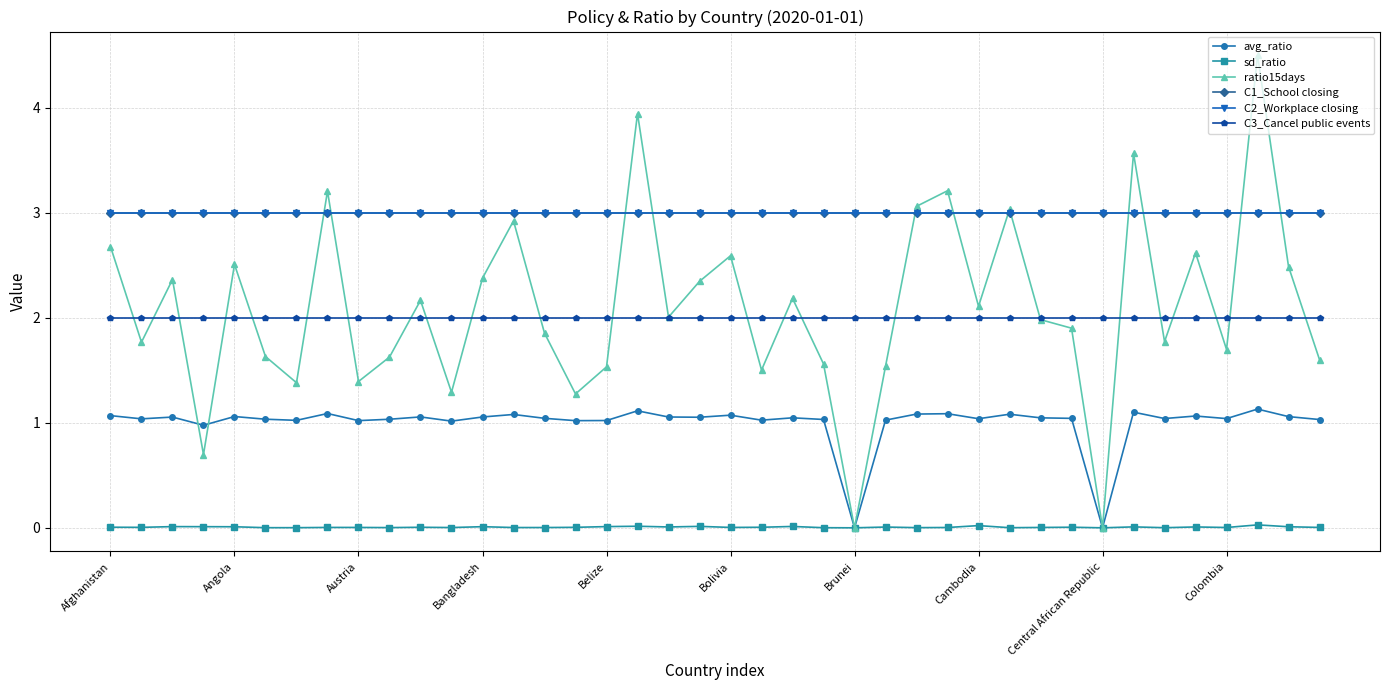

What is the label of the 31st point from the left?

30